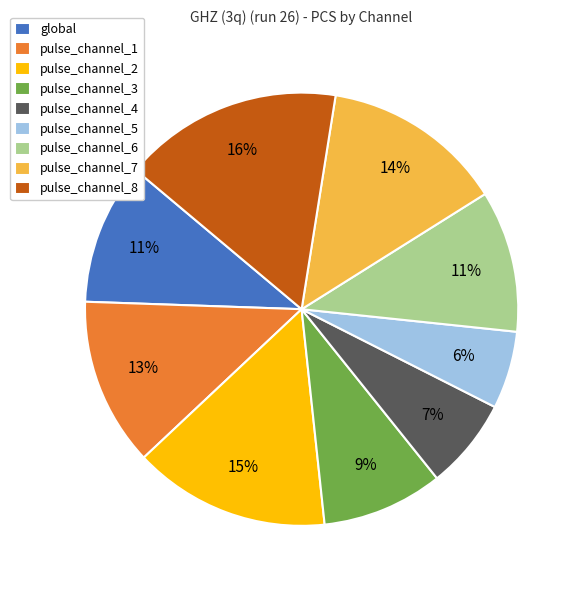

To the nearest percent, what portion does pulse_channel_4 represent?

7%